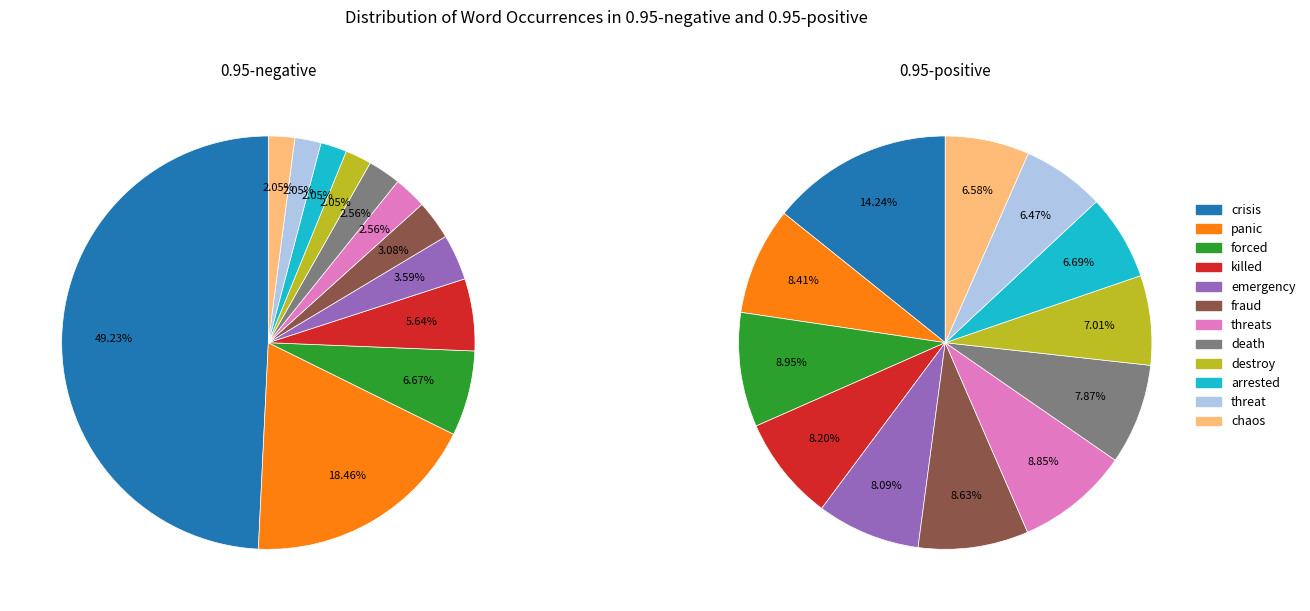

How many segments does this pie chart have?

12